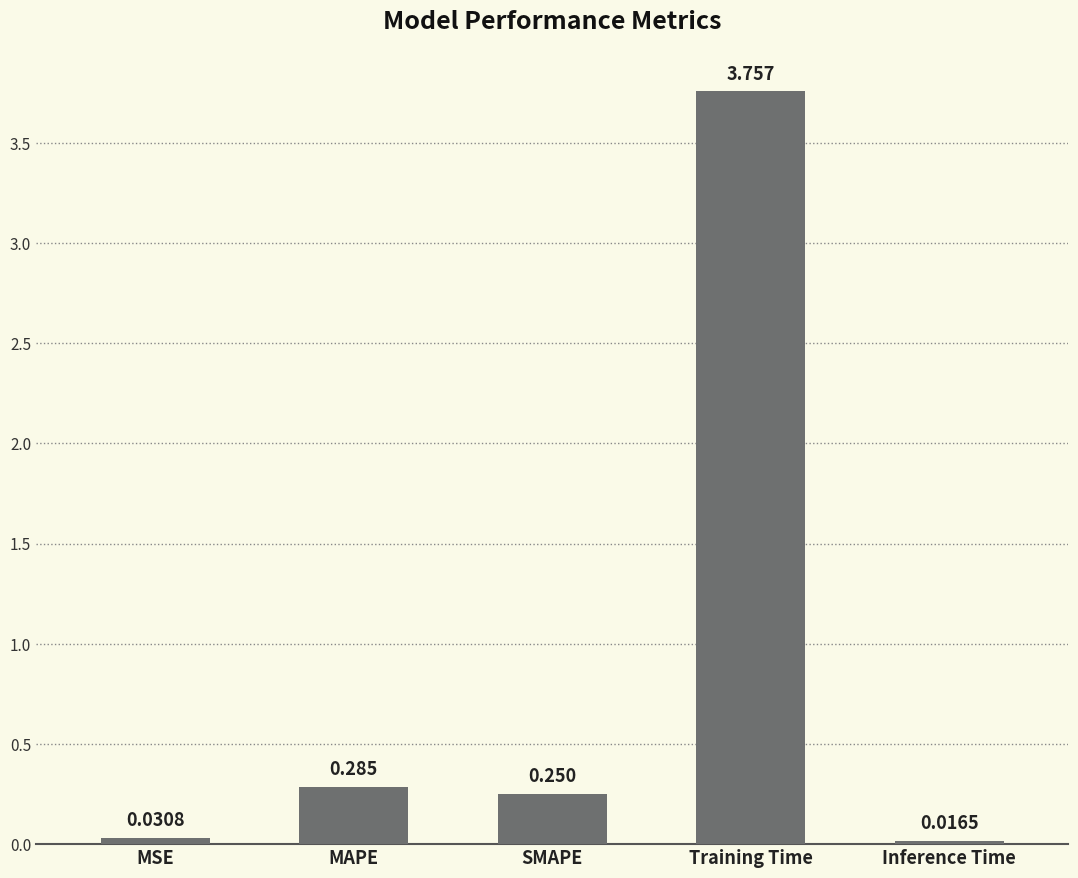

Which has a higher value, MSE or MAPE?

MAPE